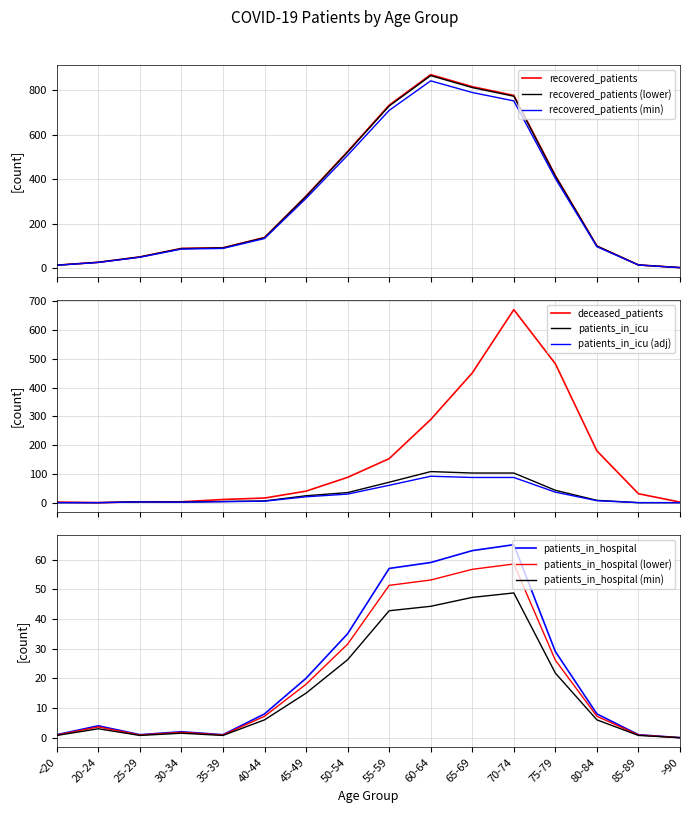

The value of patients_in_icu at 25-29 is 3. True or false?

True